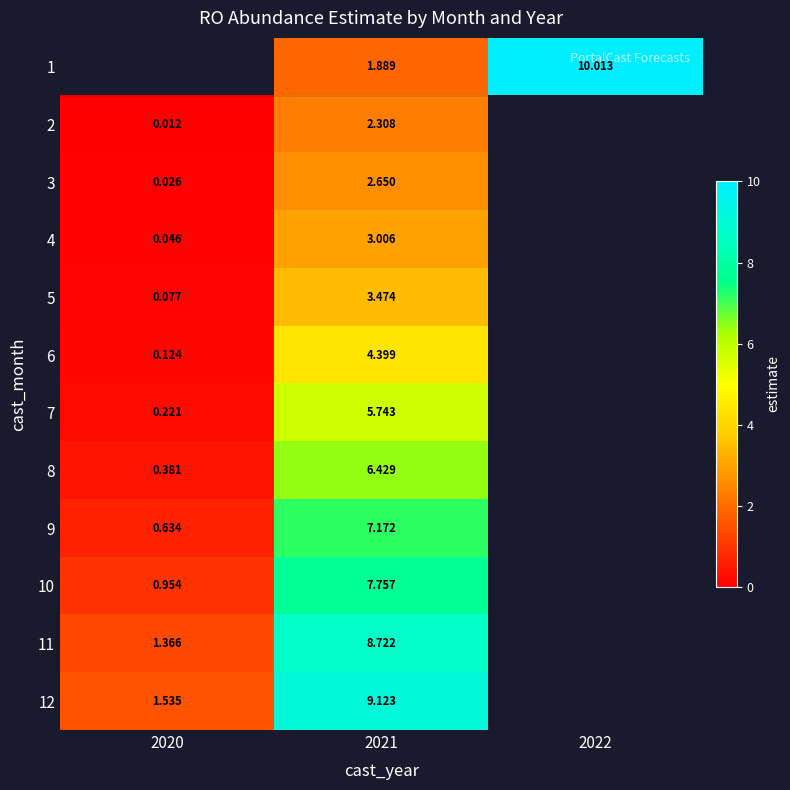

How many data points in 10 are less than 7?

1